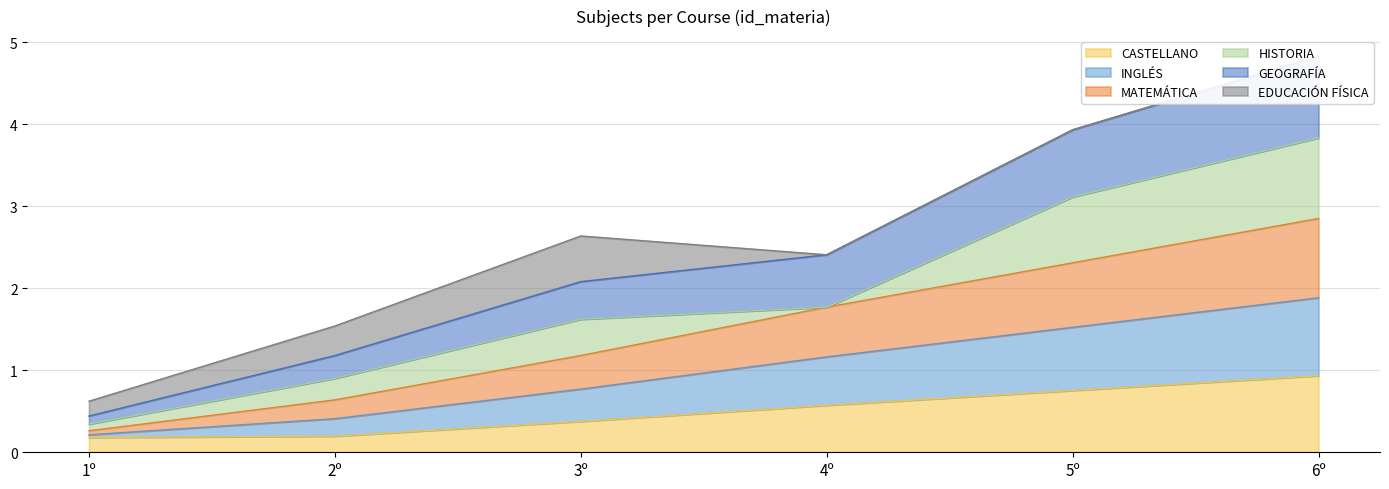

True or false: INGLÉS and MATEMÁTICA cross at least once.

False